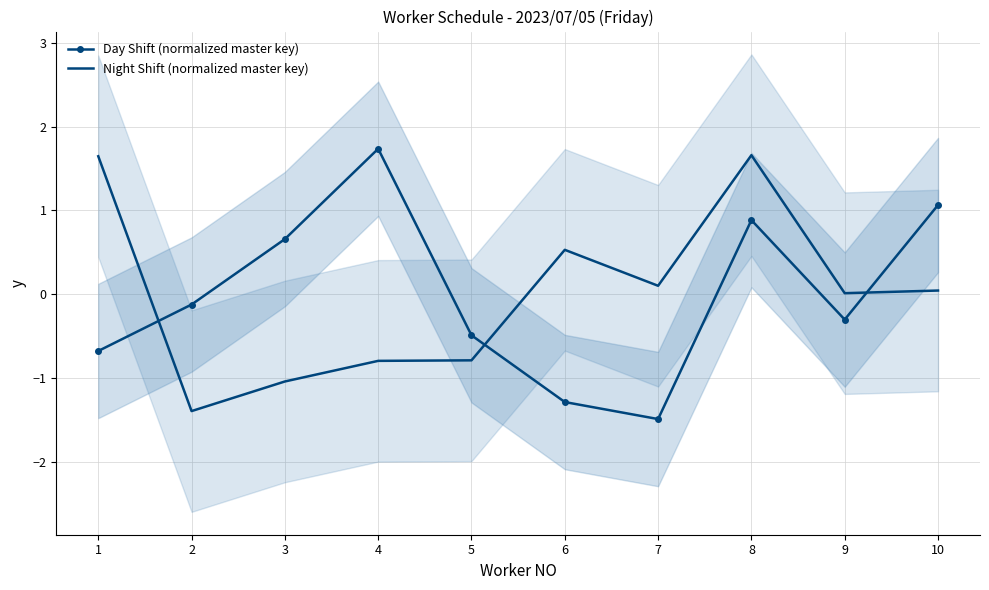

Where is the first local maximum for Night Shift (normalized master key)?

6